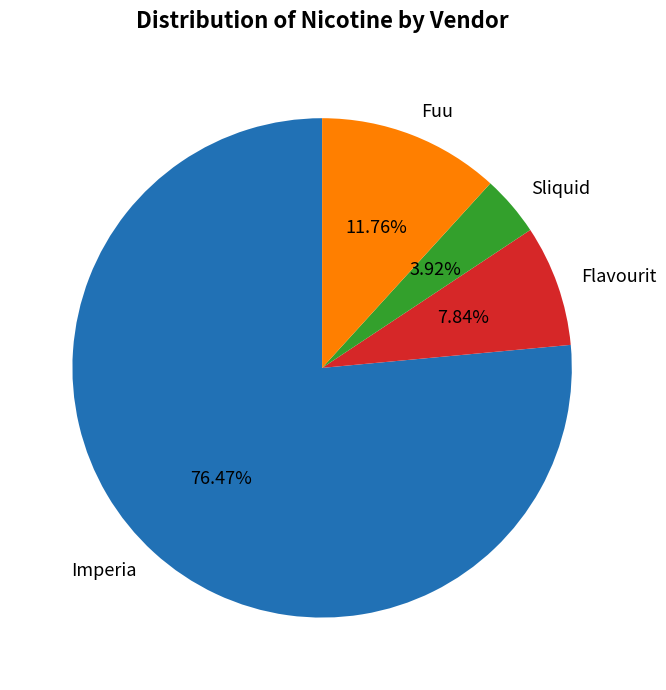

How many segments does this pie chart have?

4